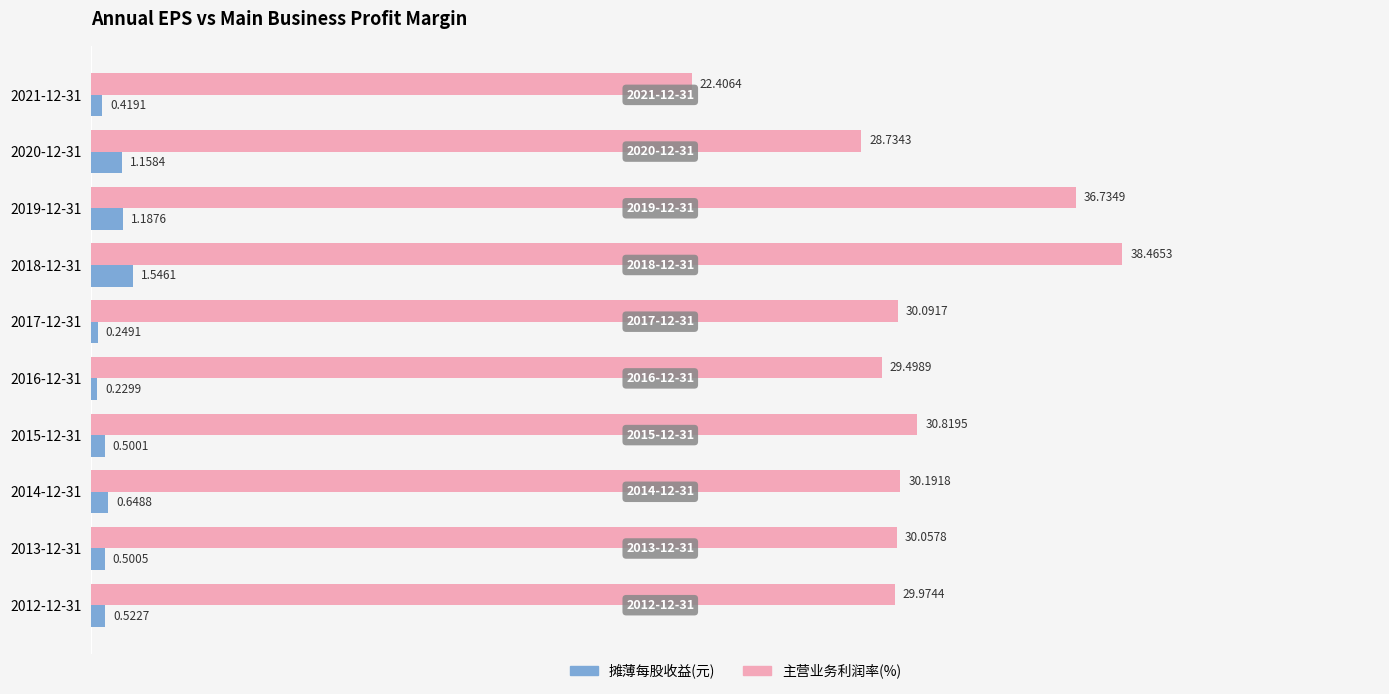

Which series has the largest total across all categories?

主营业务利润率(%)